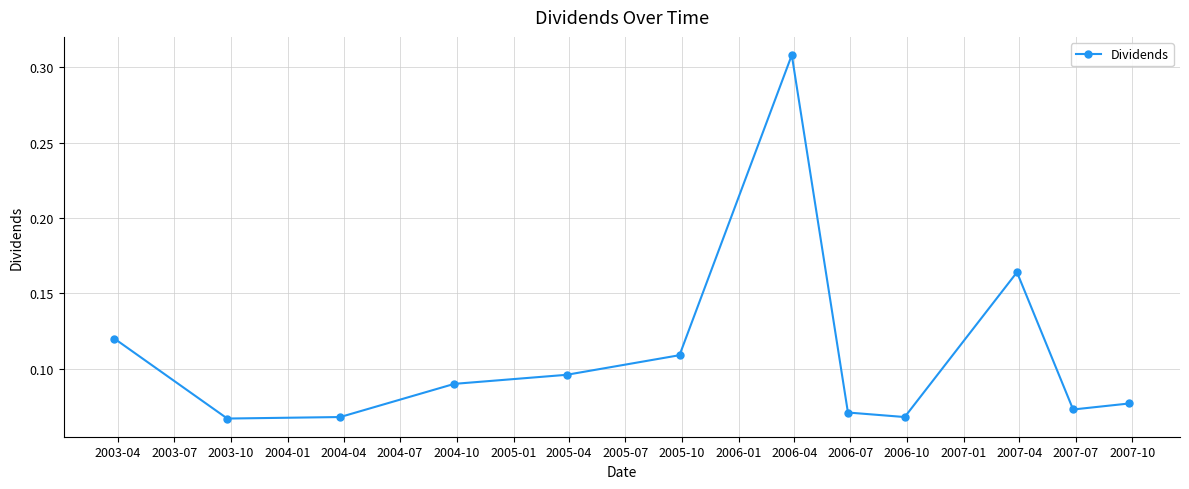

How many interior local peaks (higher than both neighbors) does the data have?

2